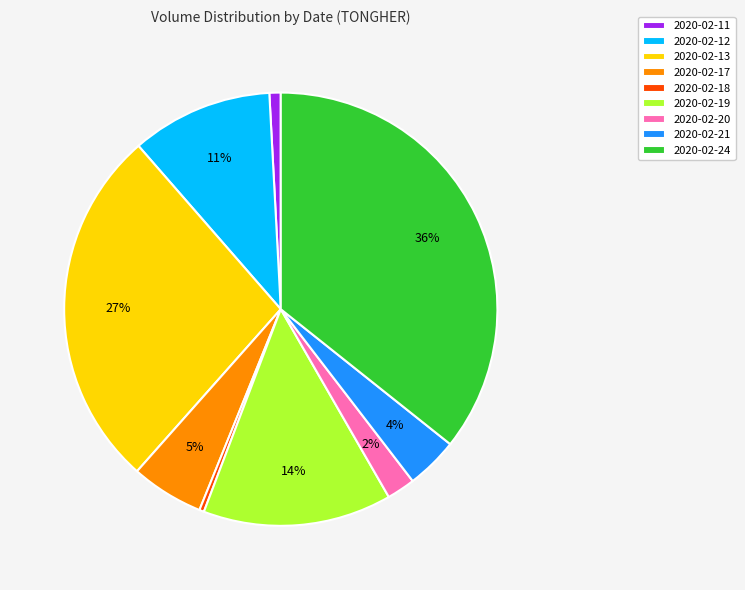

Is 2020-02-11 the majority of the pie?

No